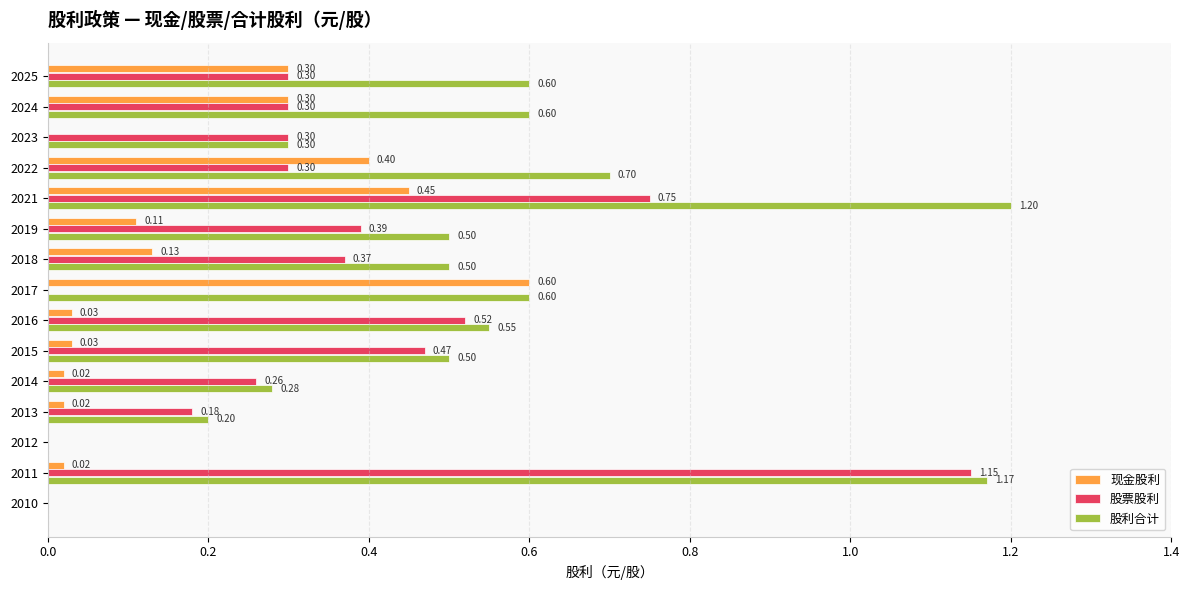

Which category has the highest value across all series?

2021